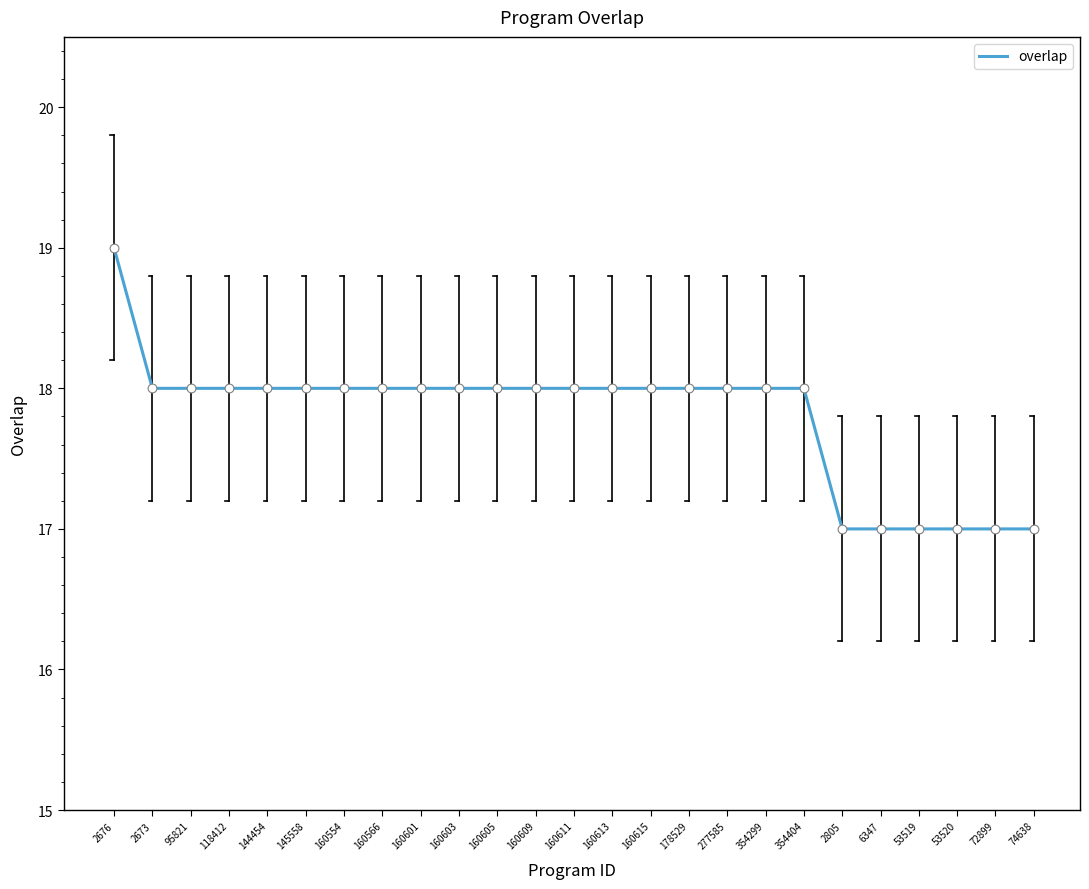

What is the change in value from 160615 to 72899?

-1